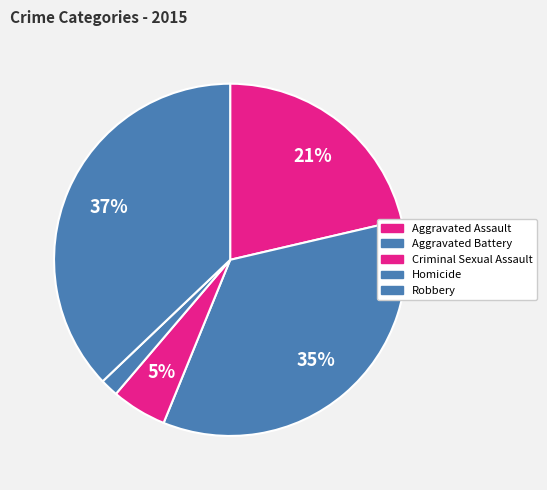

Count the number of slices in the pie.

5